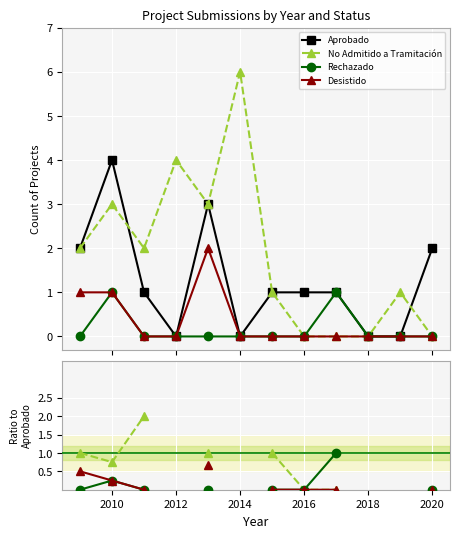

True or false: Desistido and Aprobado cross at least once.

False